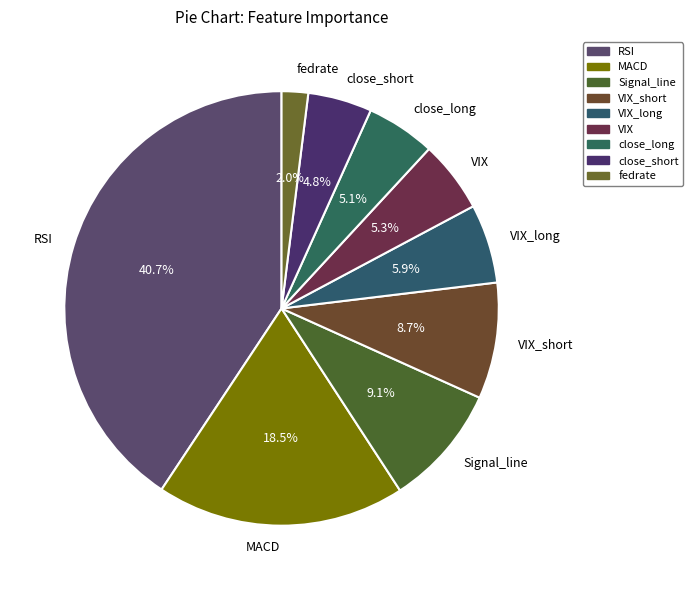

Is it true that VIX_short is 18% of the pie?

False